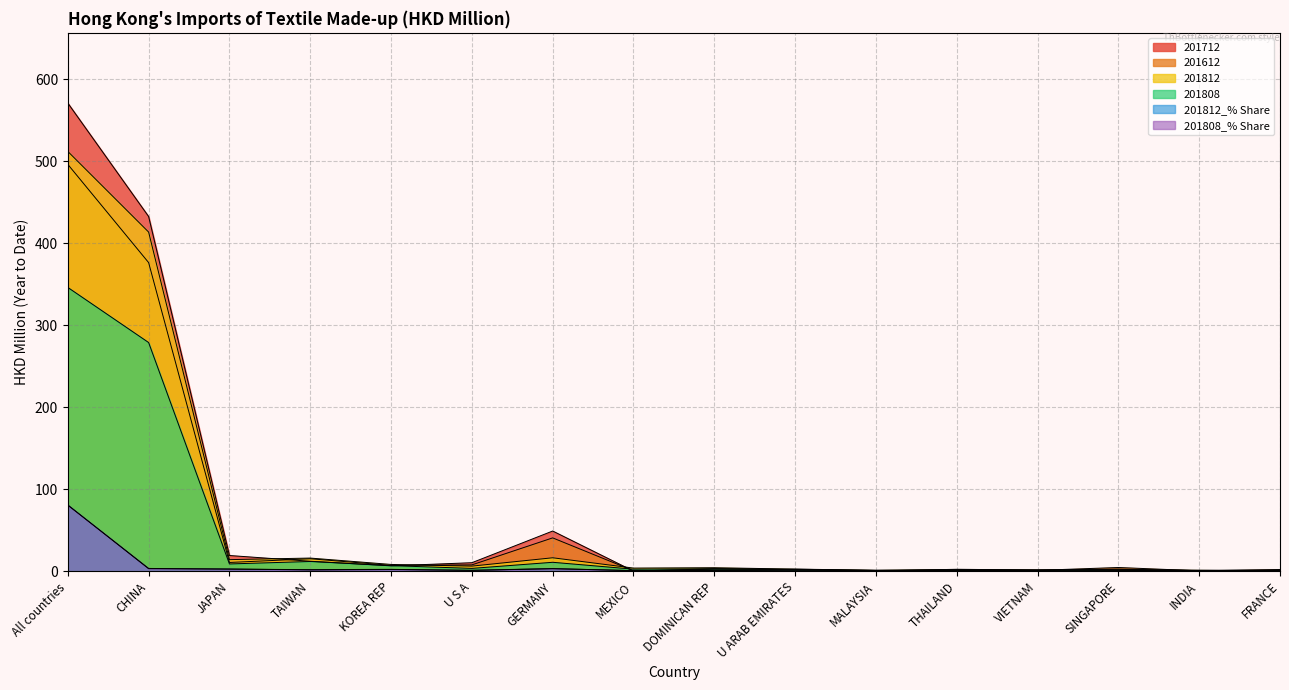

At which category does 201812 reach its first local valley?

JAPAN